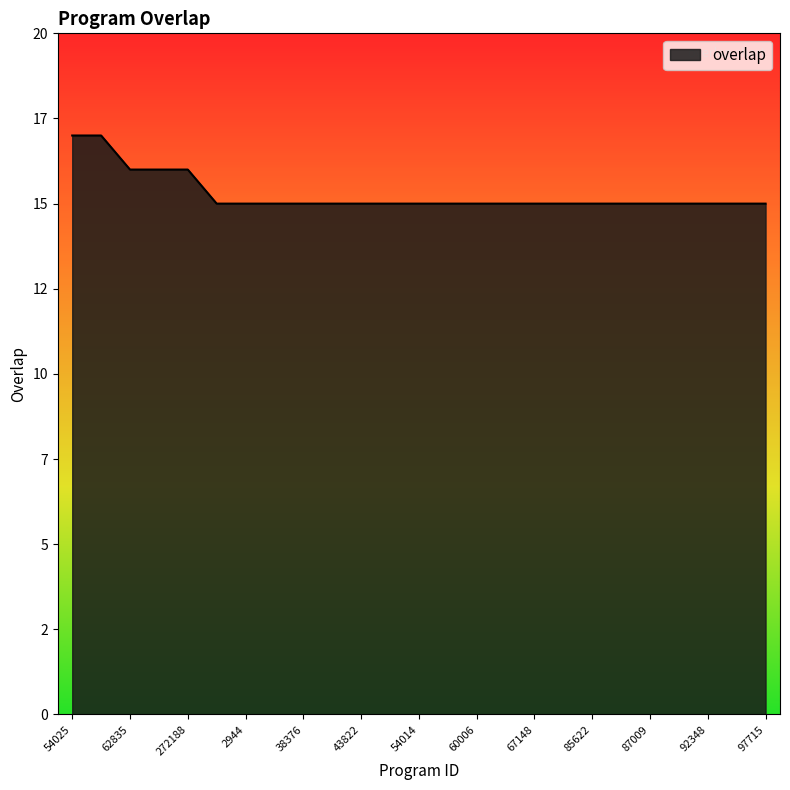

What is the average value?

15